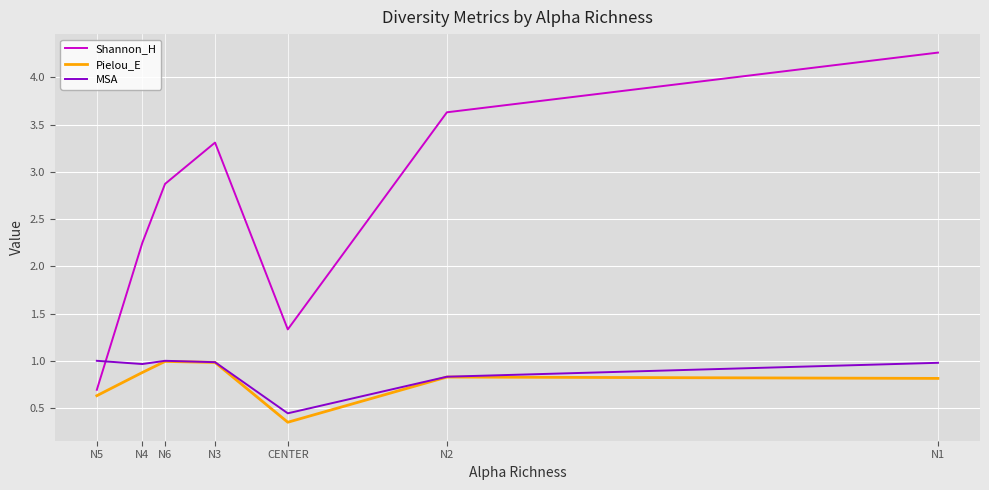

What position from the right is N2?

2